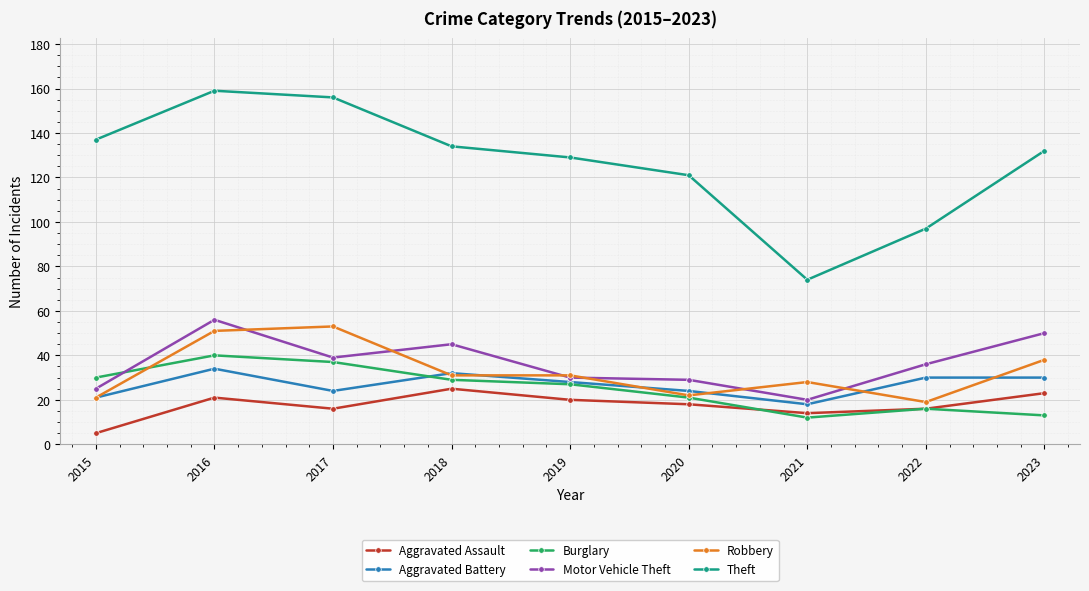

What is the value of the Robbery point at the 3rd from the left?

53